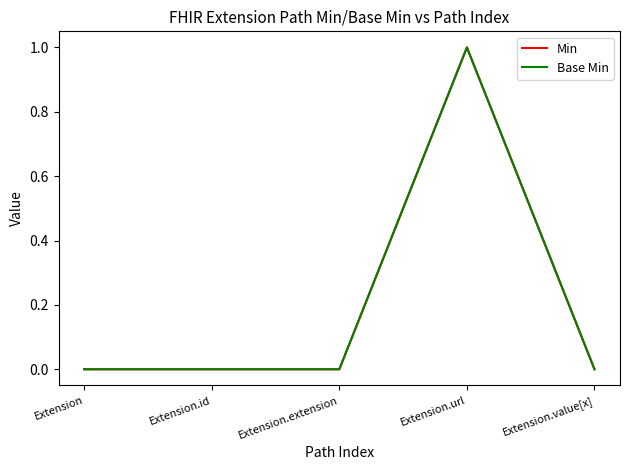

Is this an area chart (filled region under the line)?

No